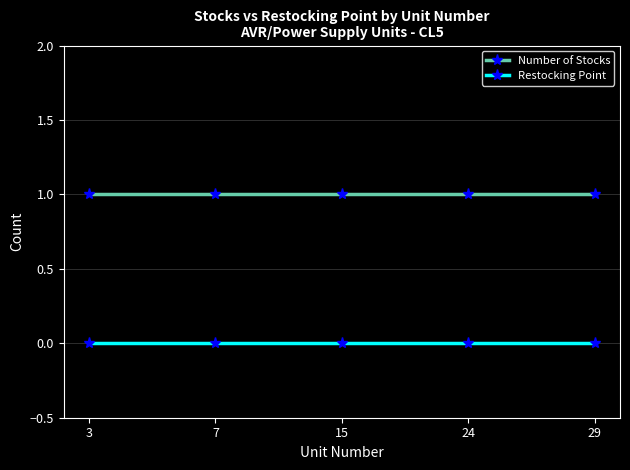

Is the value of Restocking Point at 24 greater than the value of Number of Stocks at 3?

No